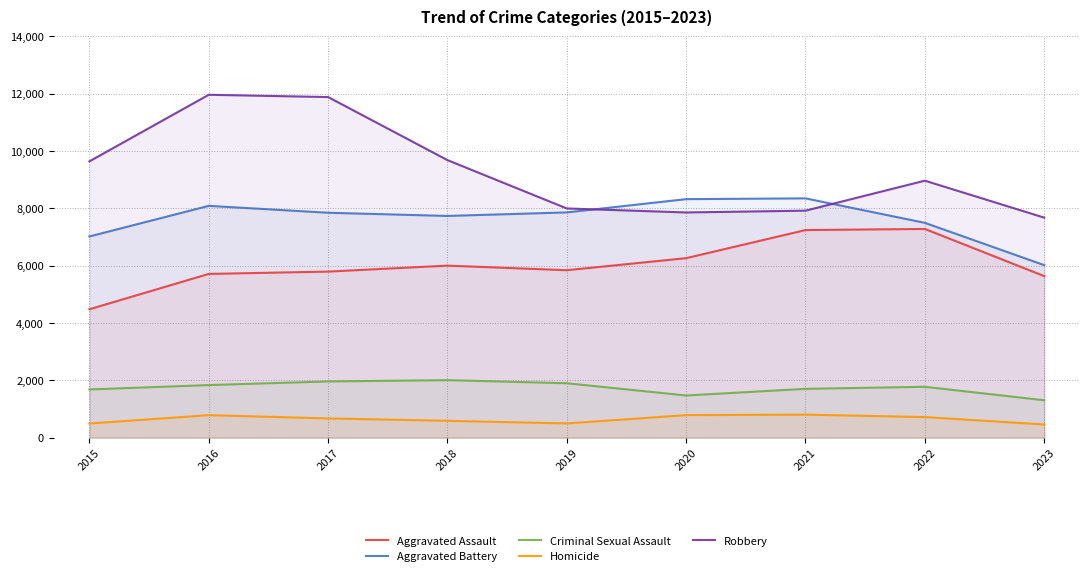

True or false: Aggravated Battery has a value of 8086 at 2016.

True